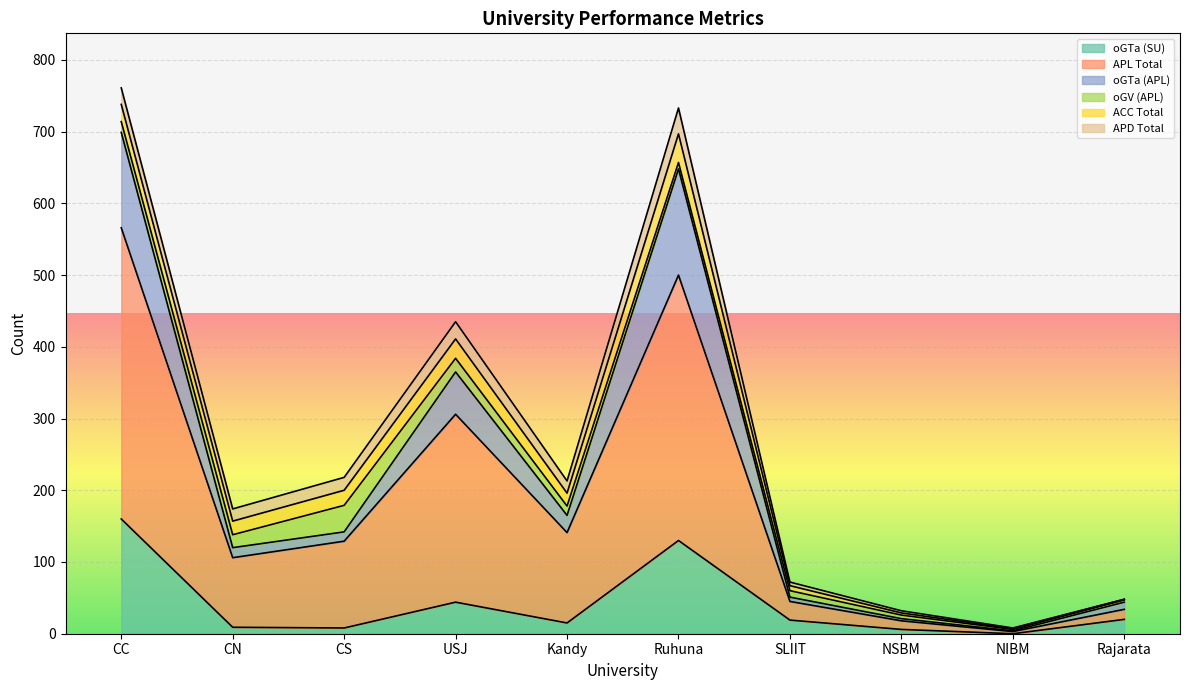

Is the value of oGTa (SU) at NIBM greater than the value of oGTa (APL) at NSBM?

No